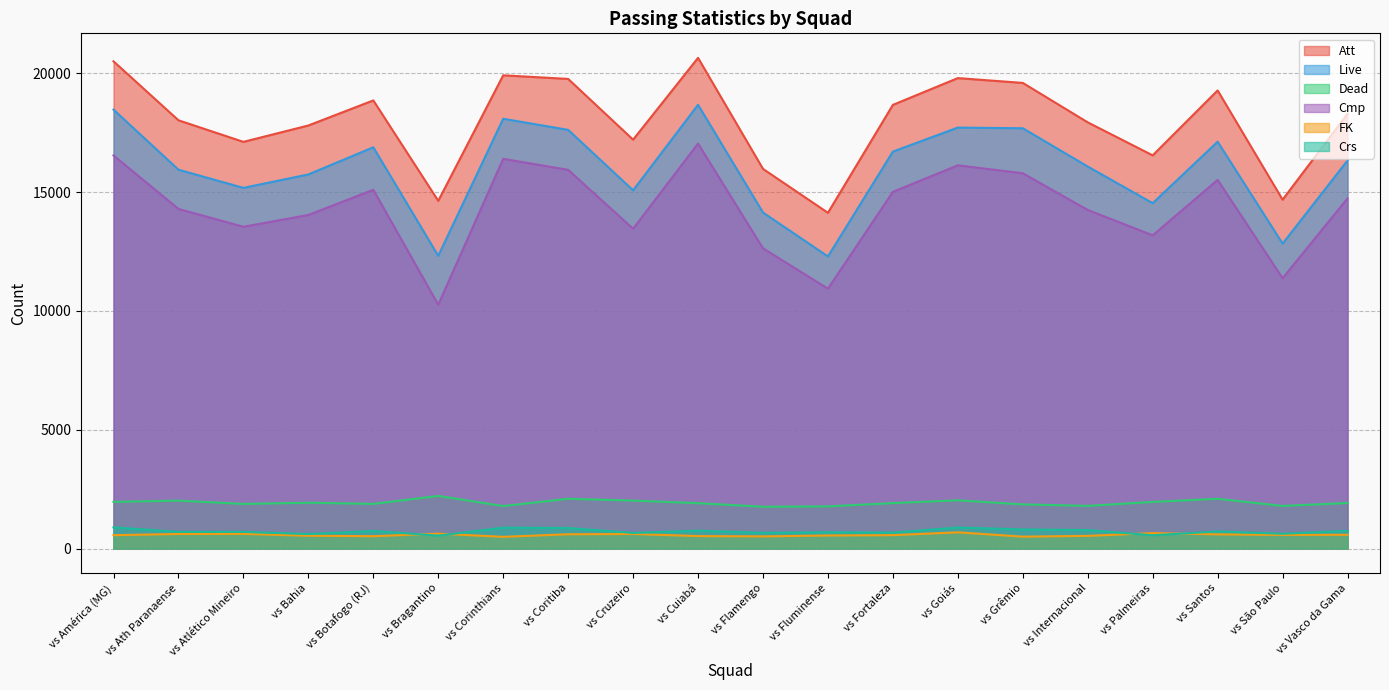

True or false: Att and Dead cross at least once.

False